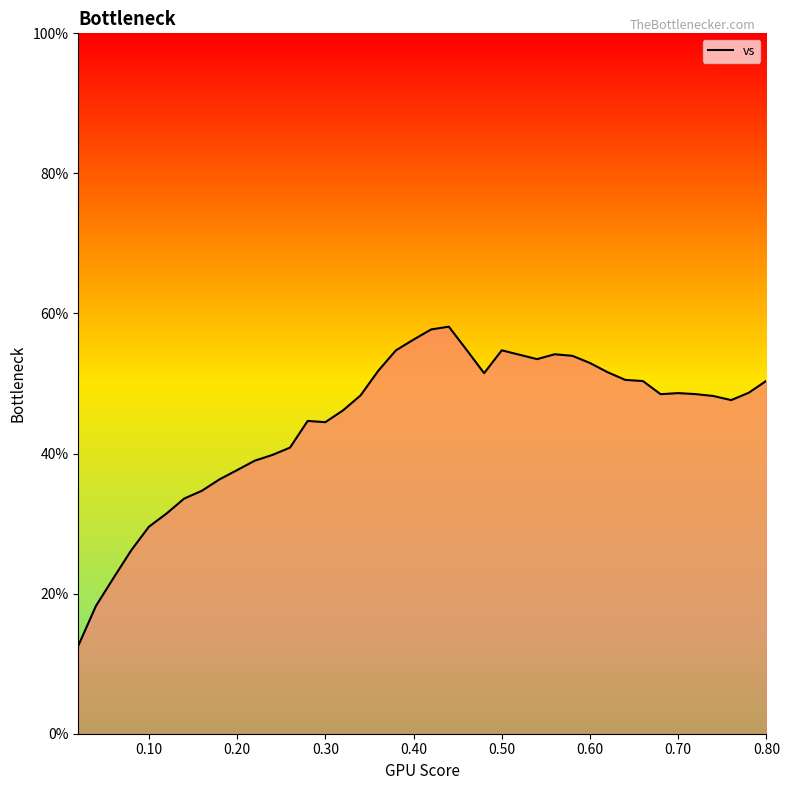

What is the maximum value shown in the chart?

58.1